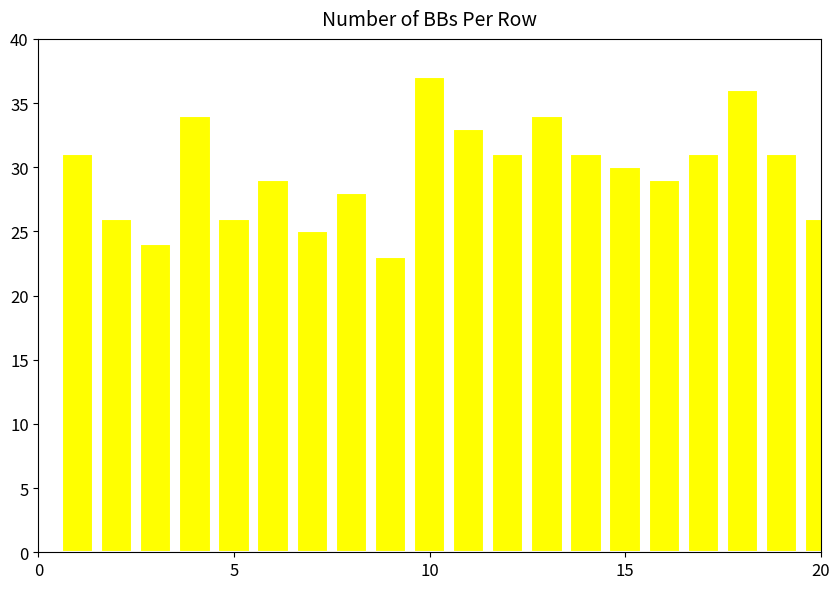

Reading right to left, what are all the values shown in this chart?

26	31	36	31	29	30	31	34	31	33	37	23	28	25	29	26	34	24	26	31